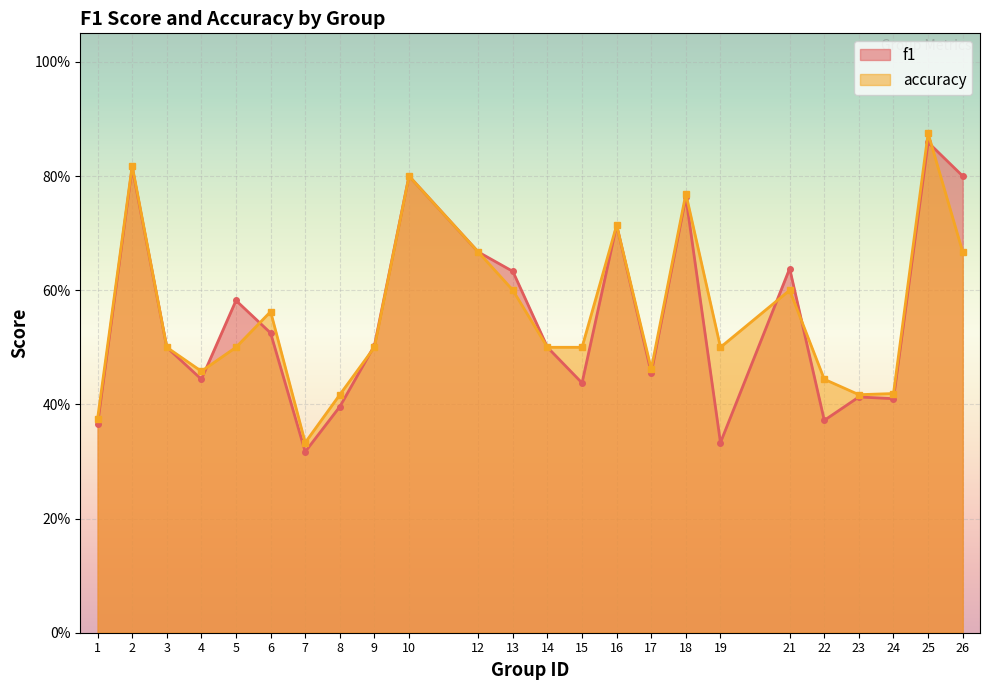

True or false: accuracy has more than 2 interior local peaks.

True